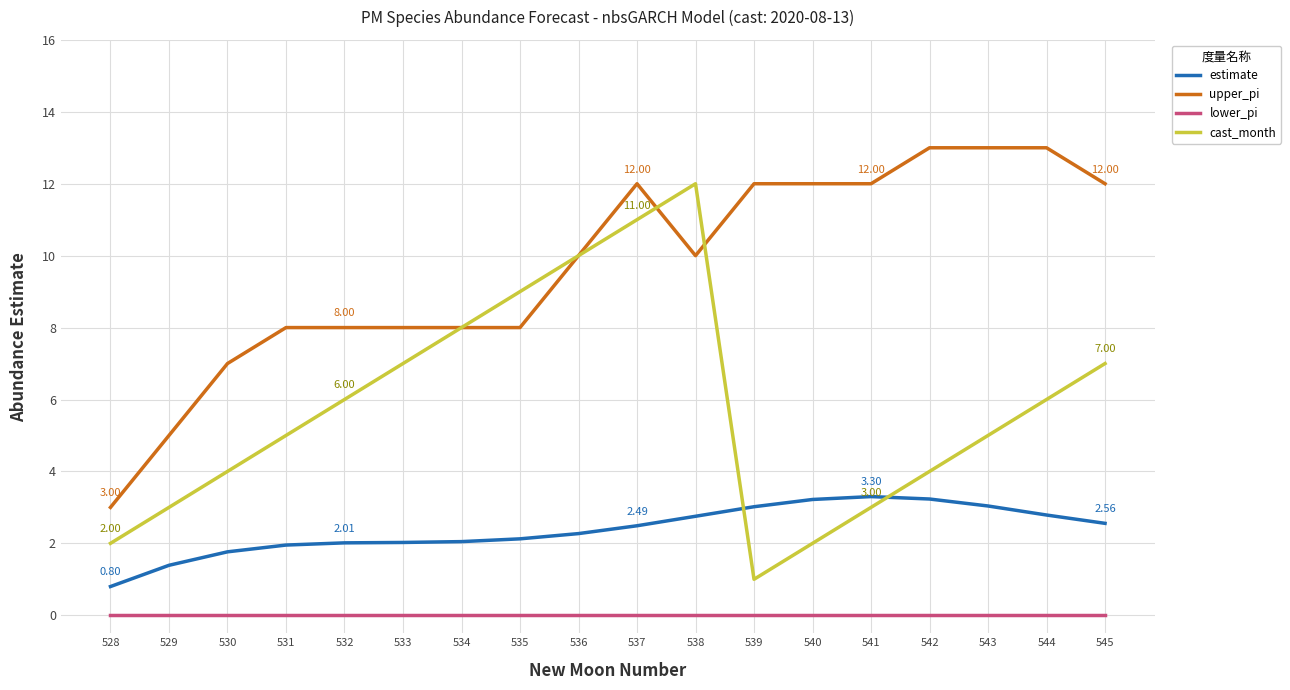

What is the maximum value for estimate?

3.3